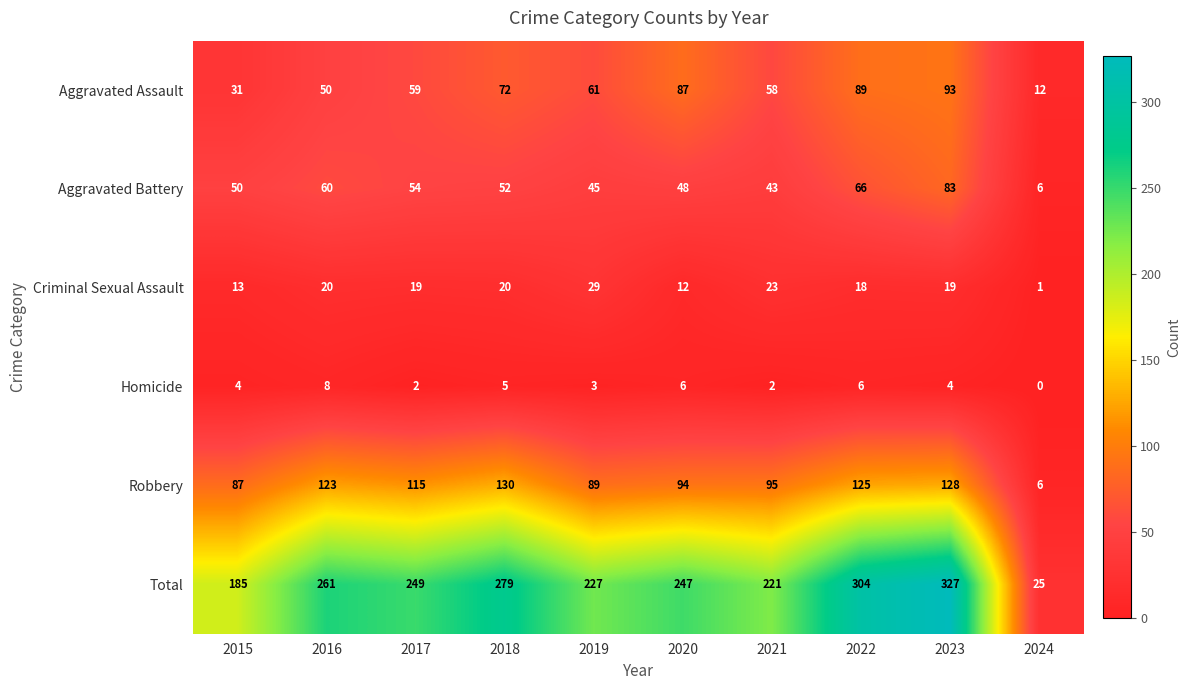

What is the difference between the Criminal Sexual Assault values at 2017 and 2019?

10